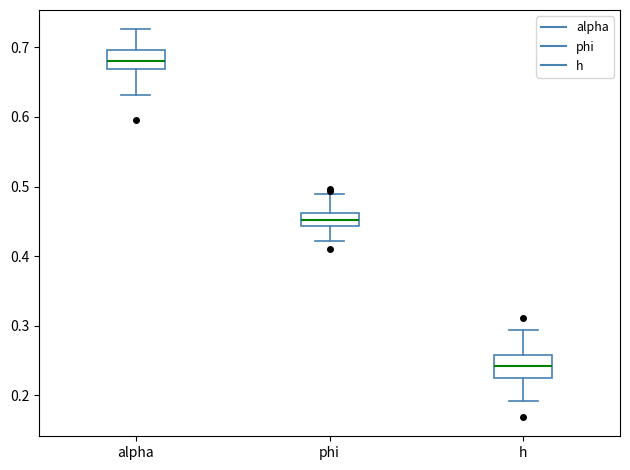

Reading left to right, read every box against the y-axis: the position of its median line, the range the box covers, and the ends of its whiskers. The values are not printed on the chart, so give them approximately, as read against the axis.

alpha: median 0.68, box 0.67 to 0.70, whiskers 0.63 to 0.73
phi: median 0.45, box 0.44 to 0.46, whiskers 0.42 to 0.49
h: median 0.24, box 0.22 to 0.26, whiskers 0.19 to 0.29